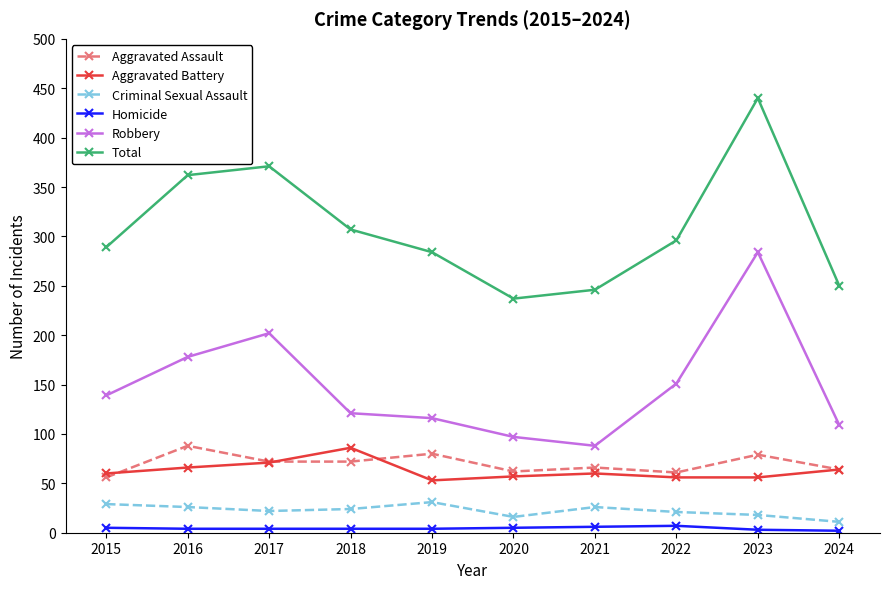

True or false: Aggravated Battery and Homicide cross at least once.

False